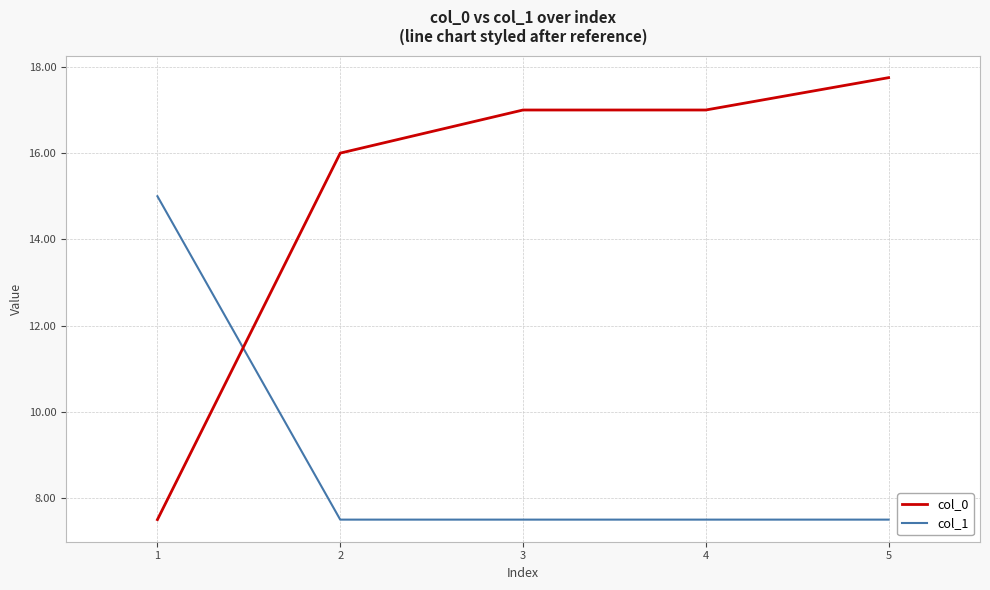

Which category has the highest value in the col_0 series?

5